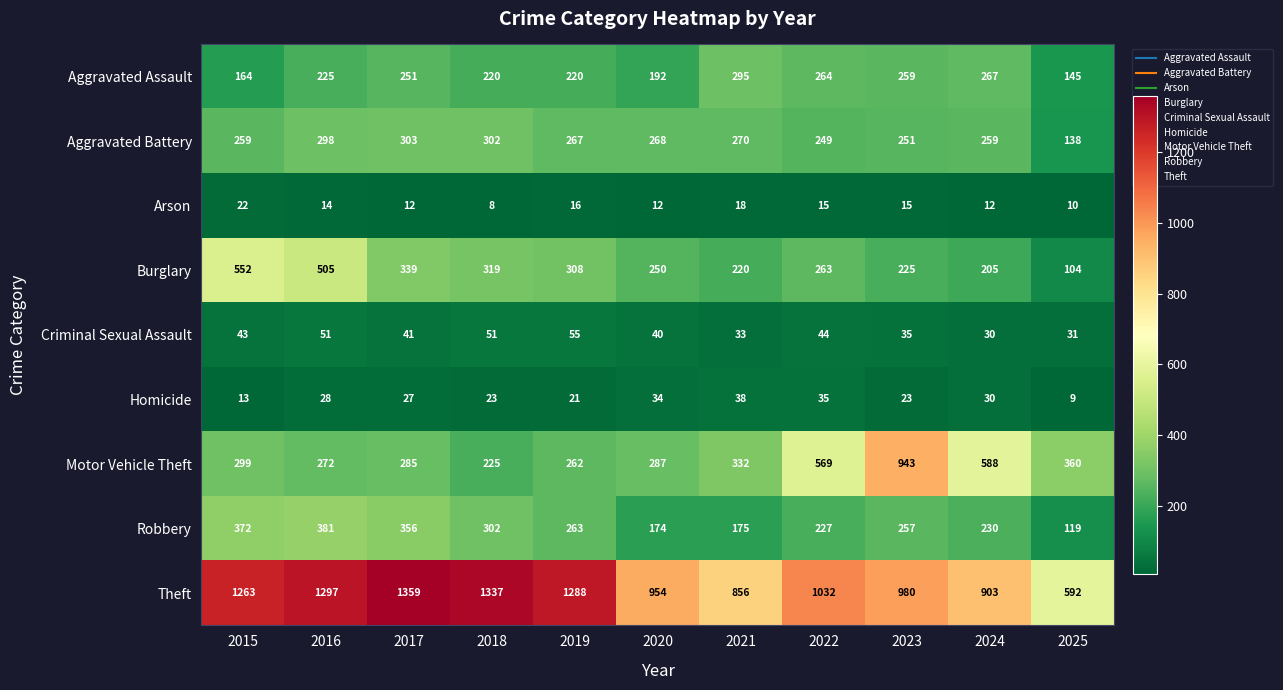

How many series are shown in this chart?

9